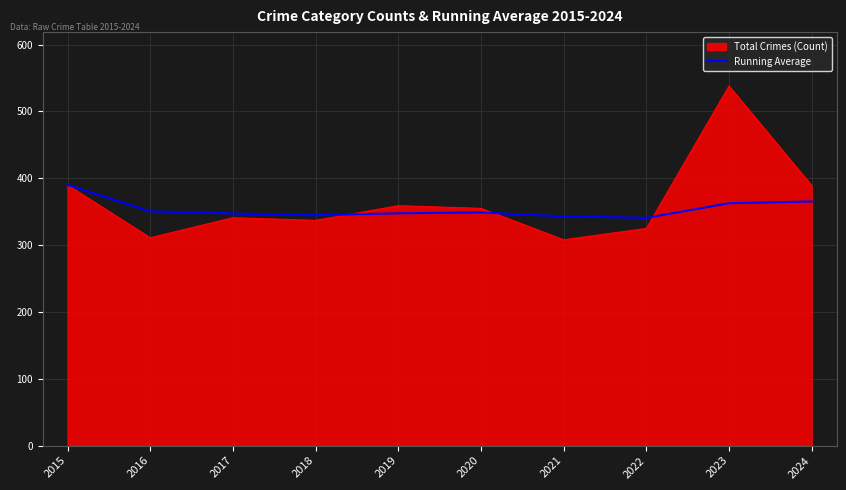

At which category is the sum across all series the highest?

2023